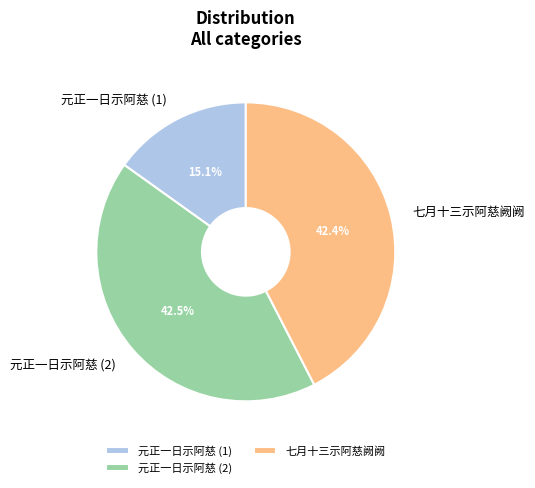

What is the smallest slice in the pie chart?

元正一日示阿慈 (1)